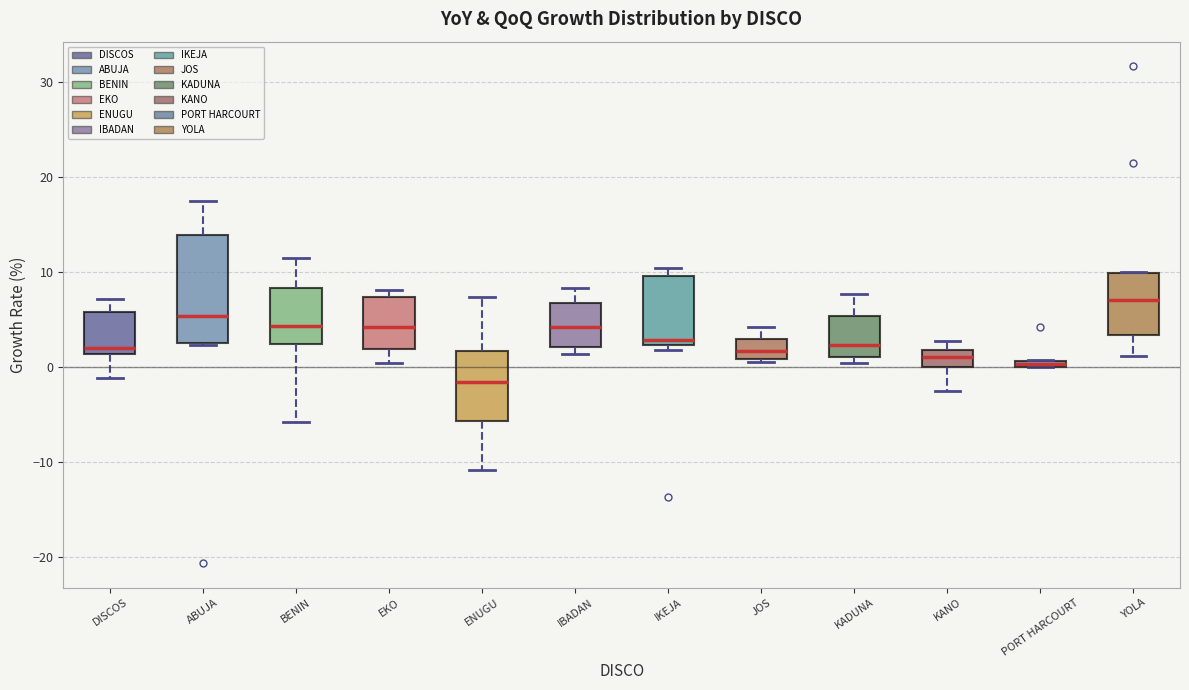

Where is the upper edge of the box for PORT HARCOURT on the y-axis? The values are not printed on the chart, so give them approximately, as read against the axis.

1